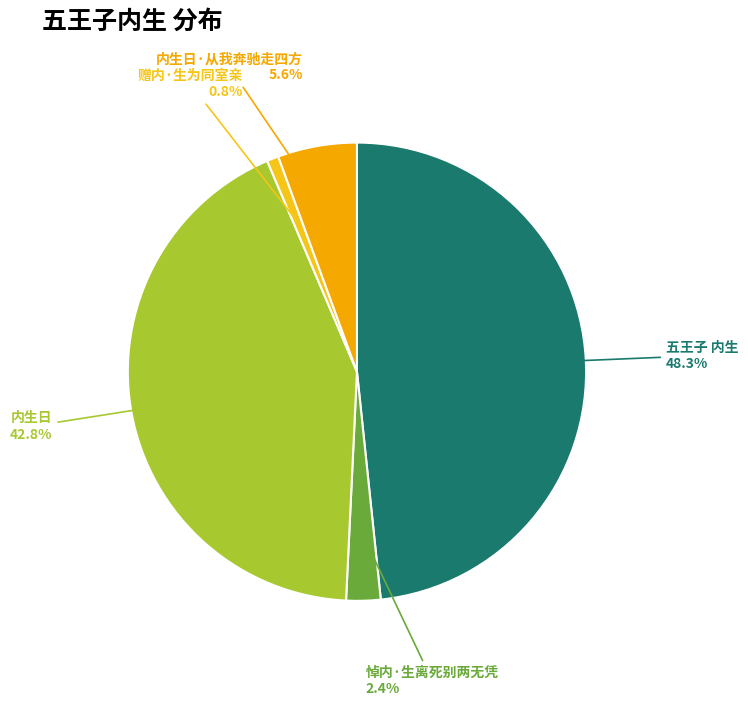

Count the number of slices in the pie.

5